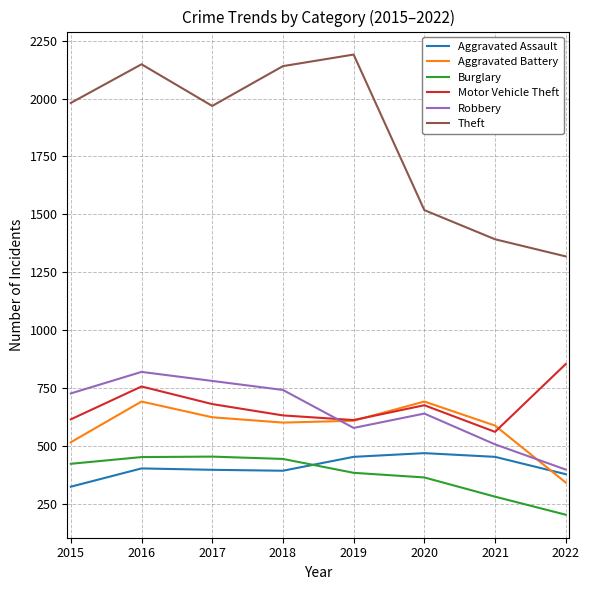

Where does the Motor Vehicle Theft series first go above 675?

2016